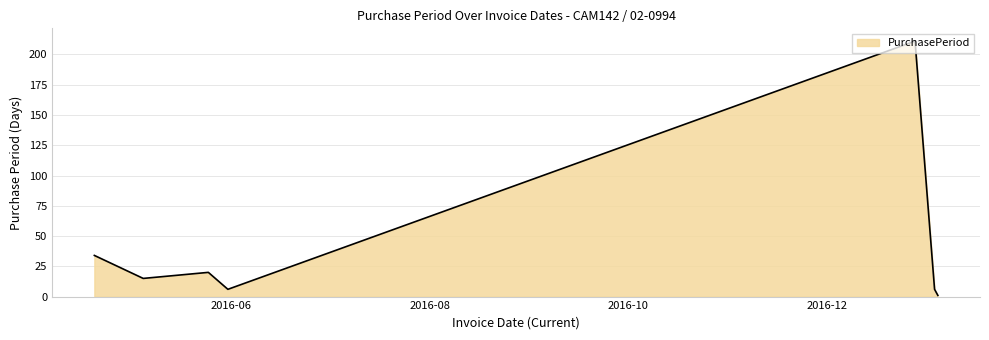

How many interior local valleys (lower than both neighbors) does the data have?

2